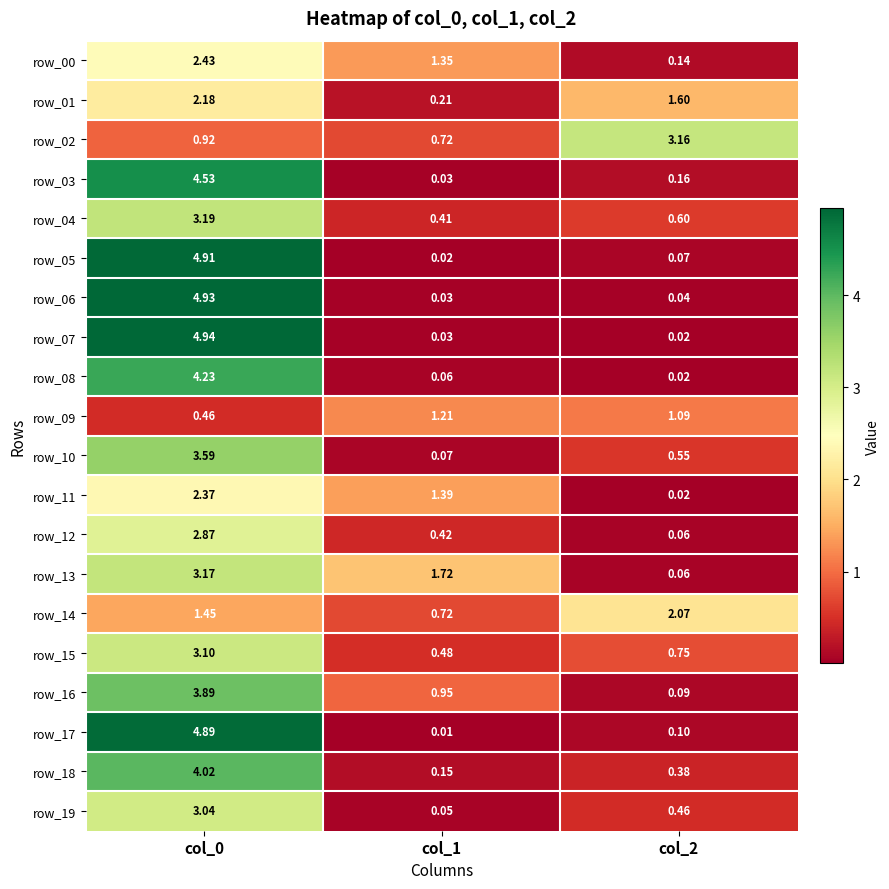

How many series are shown in this chart?

20